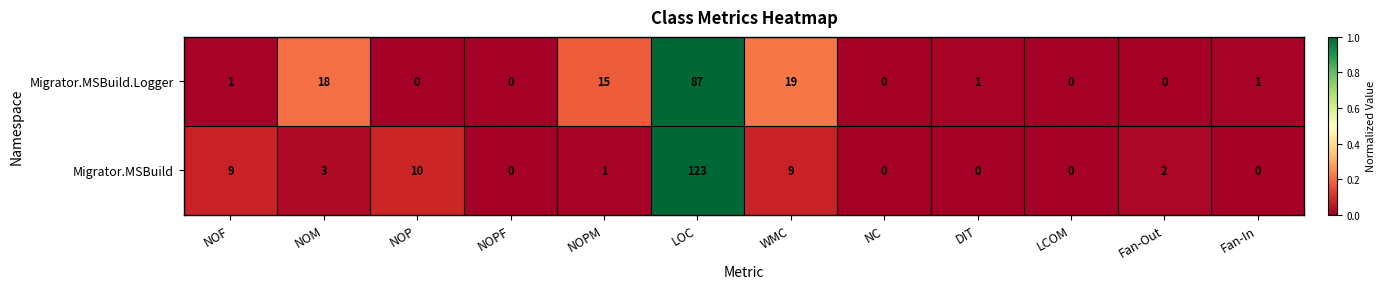

What is the difference between the maximum and minimum values in the Migrator.MSBuild series?

123